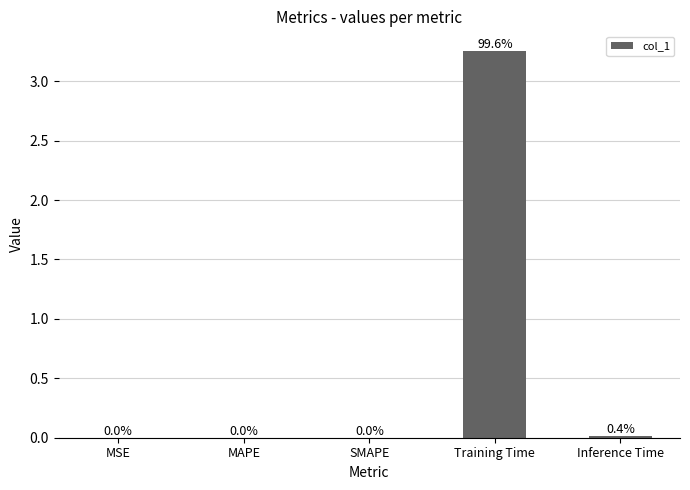

The chart shows a value of 5.4 at Training Time. True or false?

False